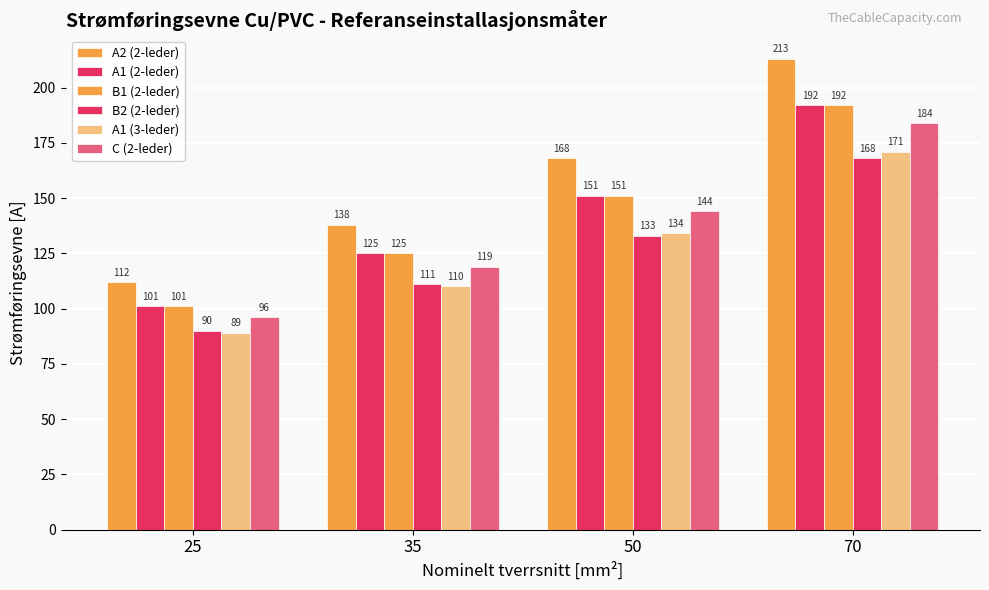

How many groups of bars are there?

4